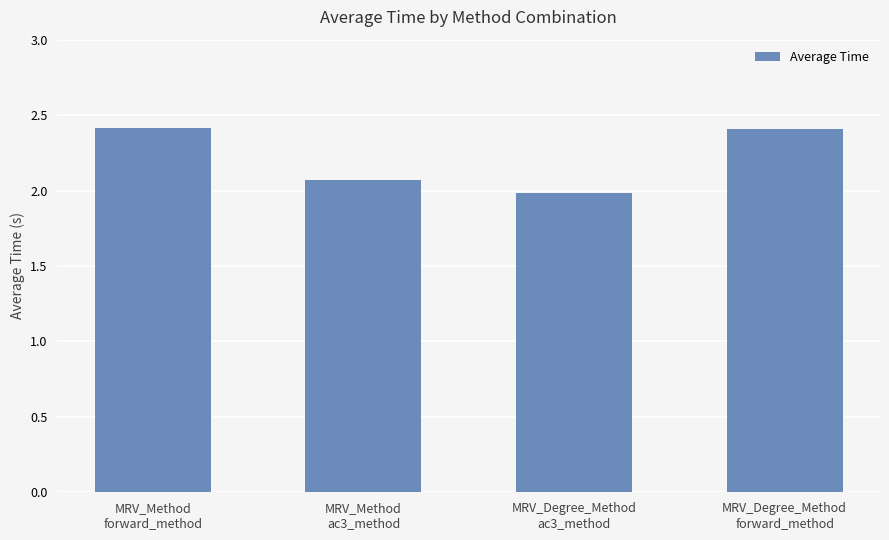

Does the chart contain any negative values?

No